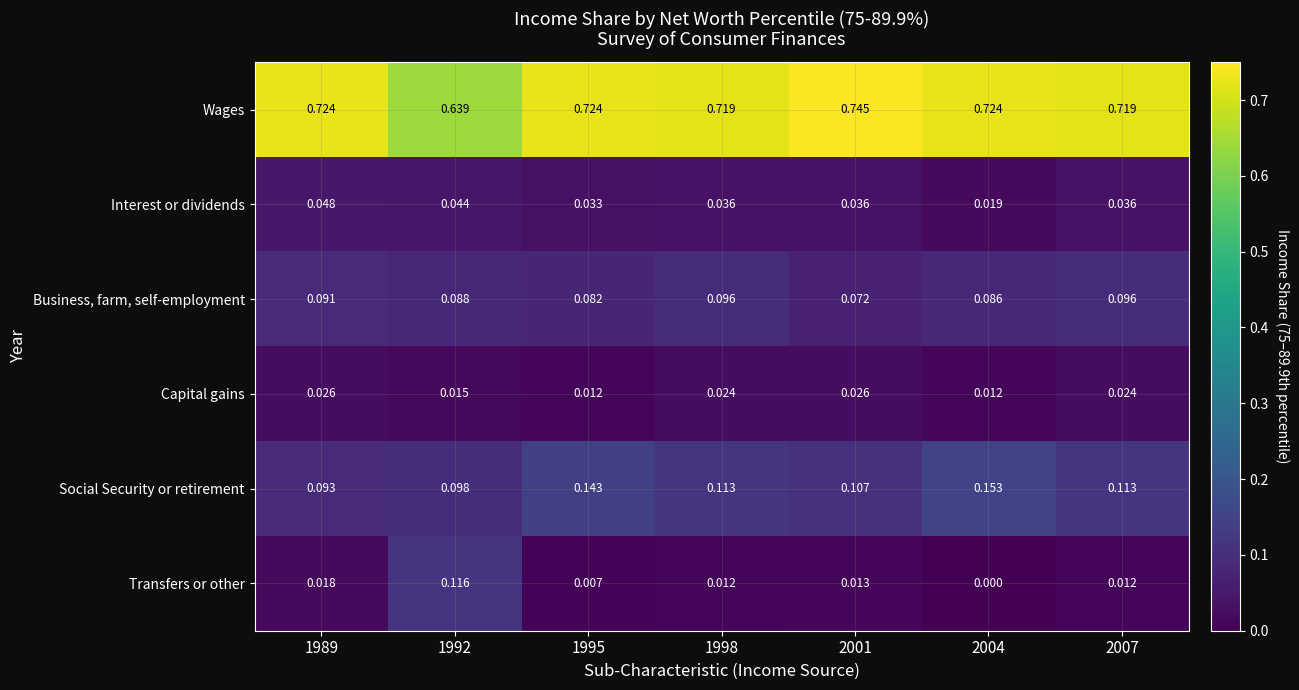

Which series has the widest spread of values?

Transfers or other